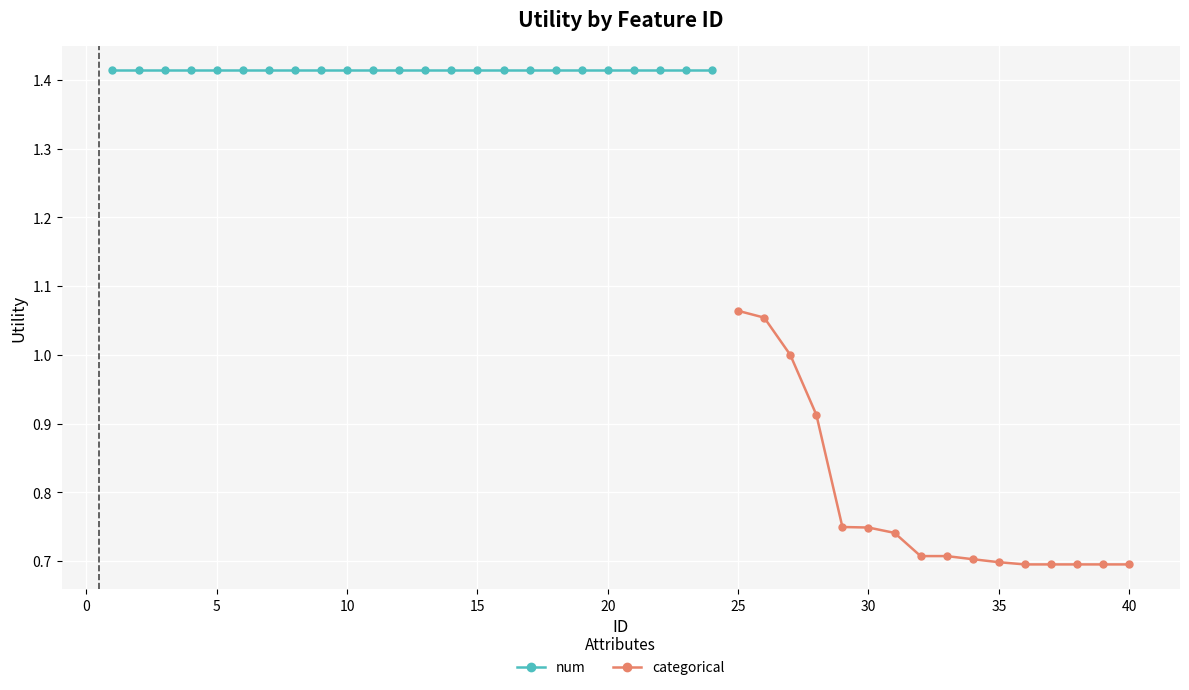

The categorical series shows 1.5 at 25. True or false?

False